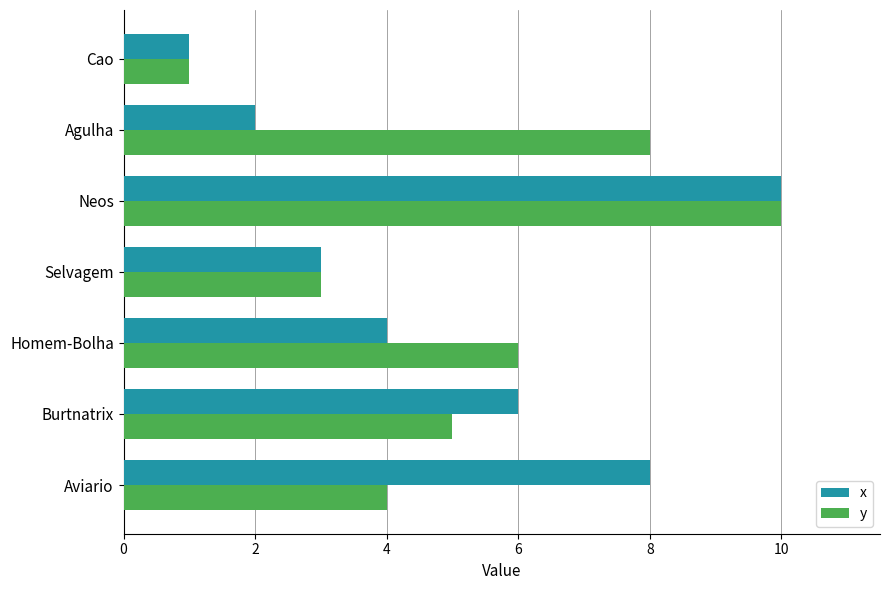

What are all the series names shown in the legend?

x, y